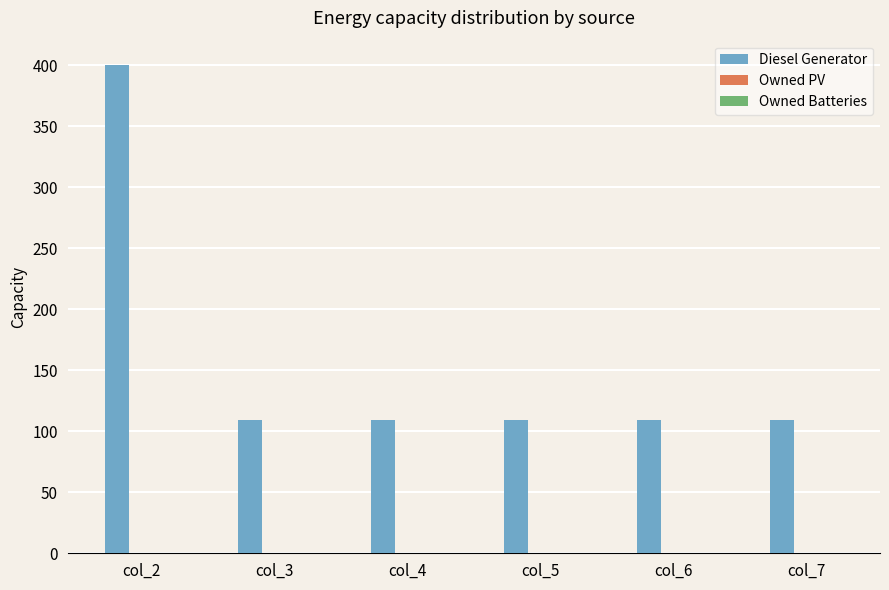

Reading right to left, what are all the values shown in this chart?

109	109	109	109	109	400